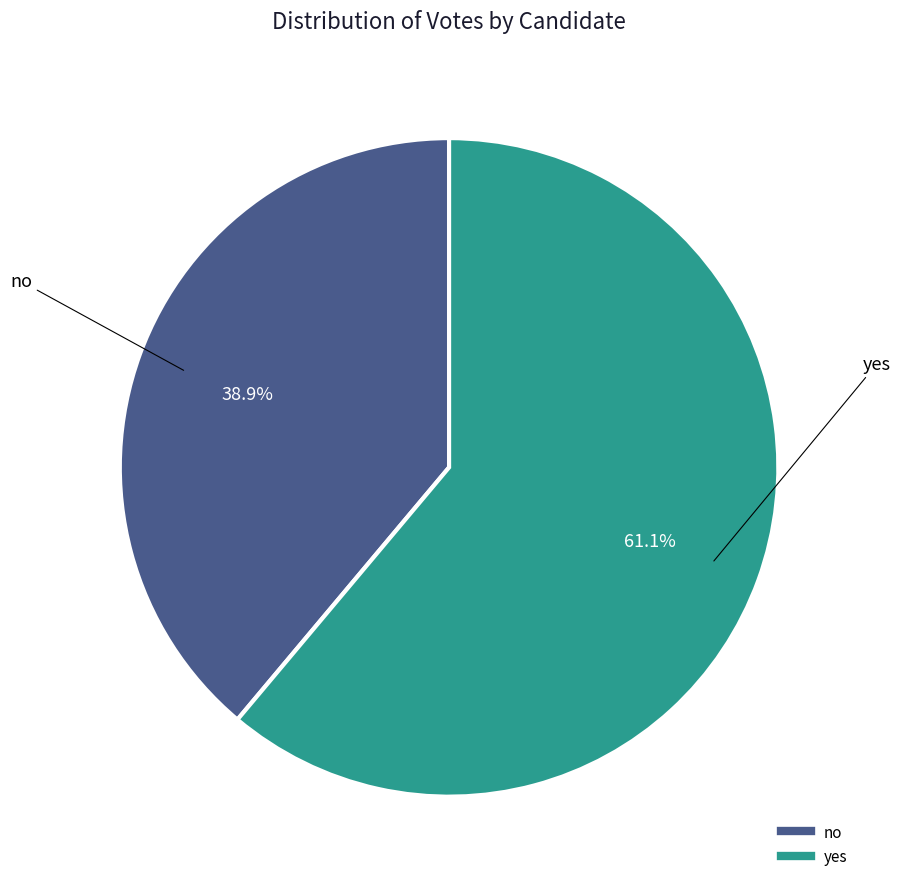

Is the sum of yes and no greater than half?

Yes